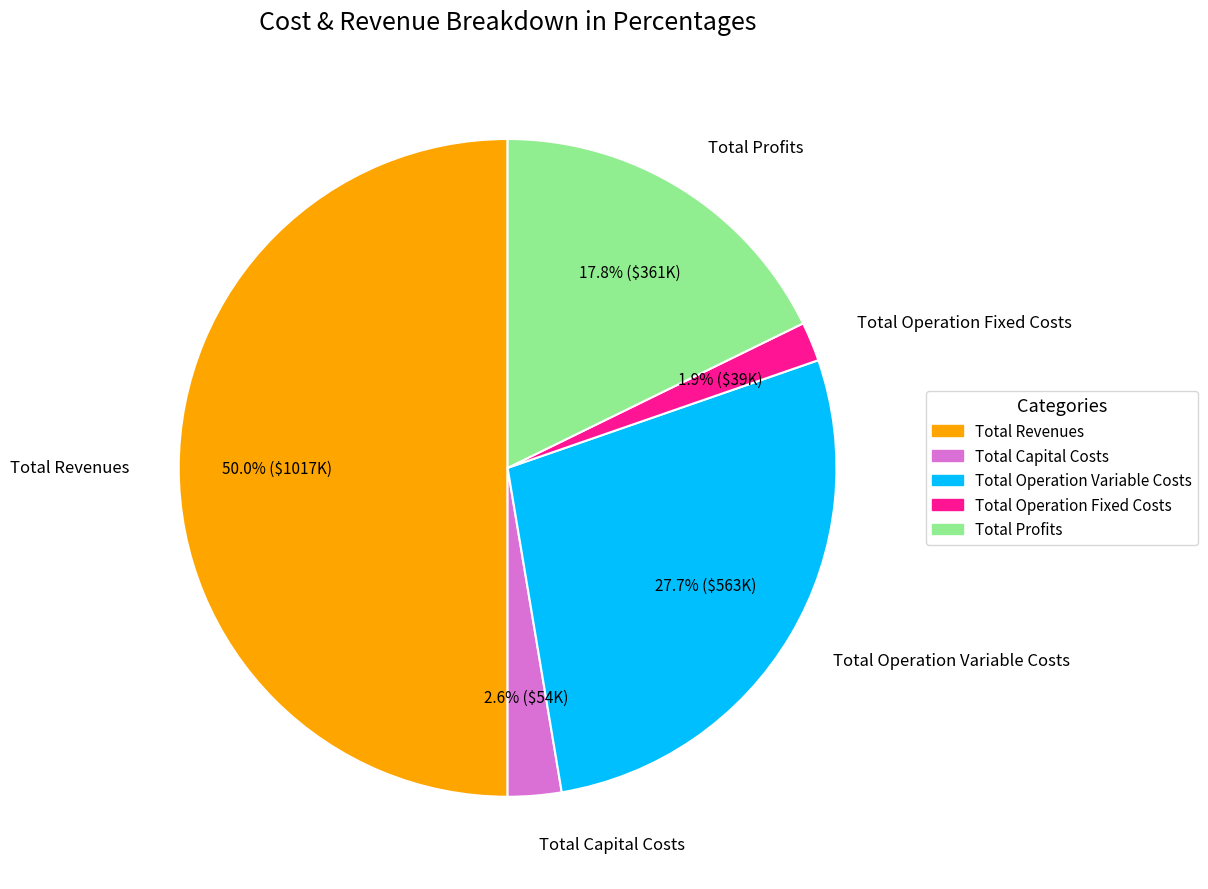

To the nearest percent, what is the combined percentage of Total Capital Costs and Total Operation Variable Costs?

30%